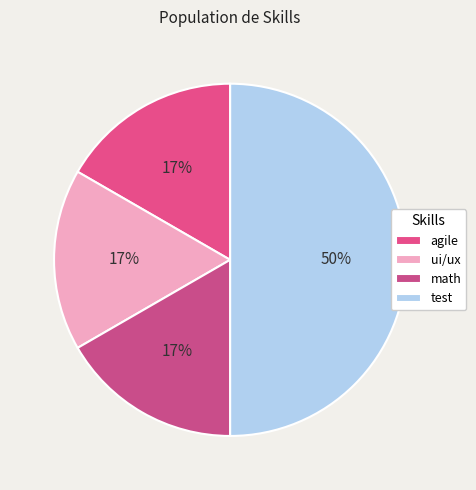

Count the number of slices in the pie.

4